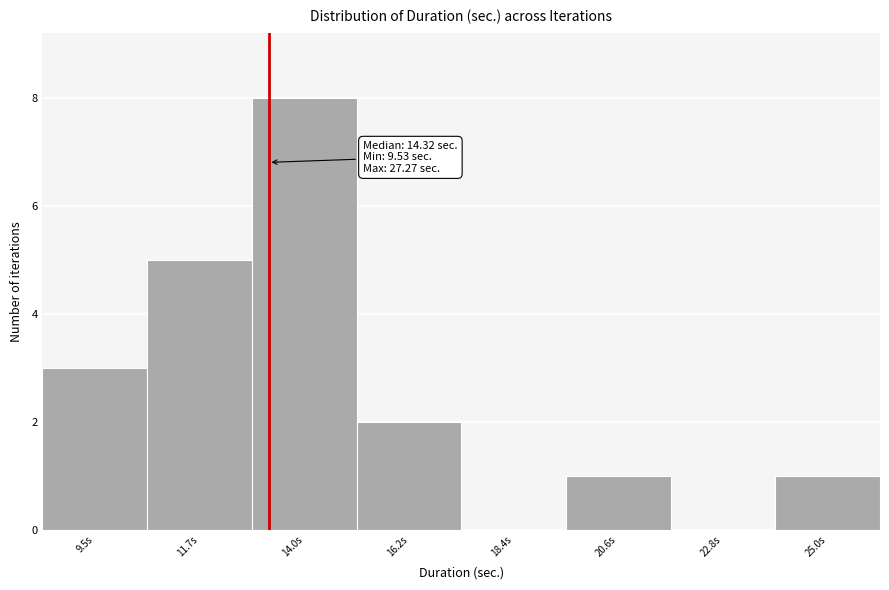

Reading left to right, transcribe all the data shown in this chart.

9.5s=3	11.7s=5	14.0s=8	16.2s=2	18.4s=0	20.6s=1	22.8s=0	25.0s=1